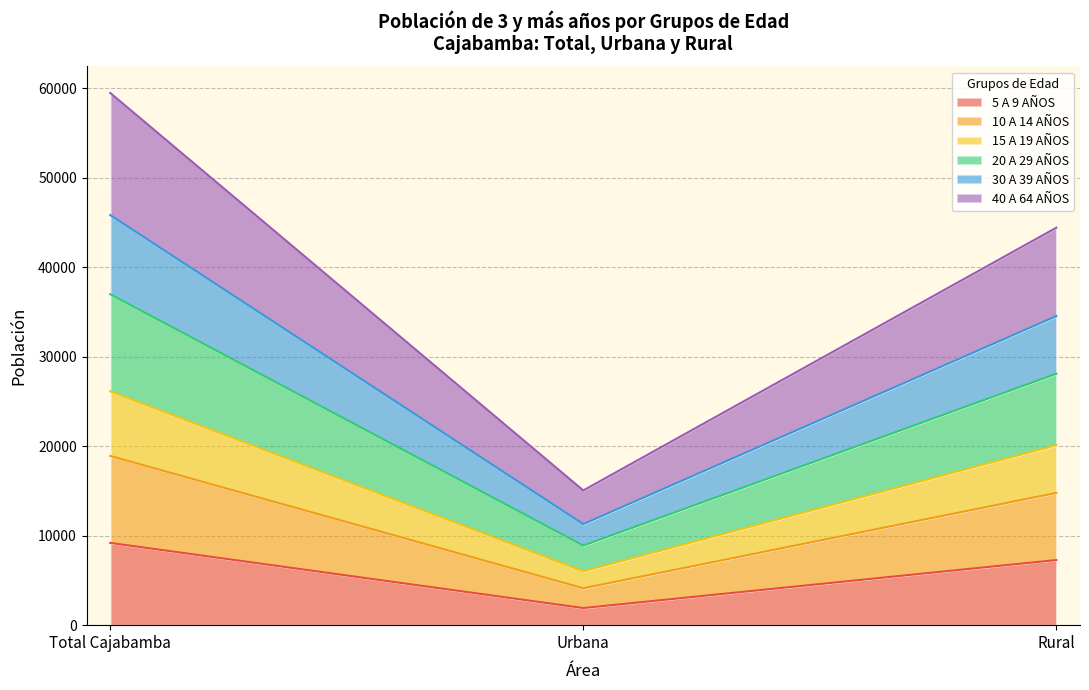

What is the label of the 1st point from the left?

Total Cajabamba